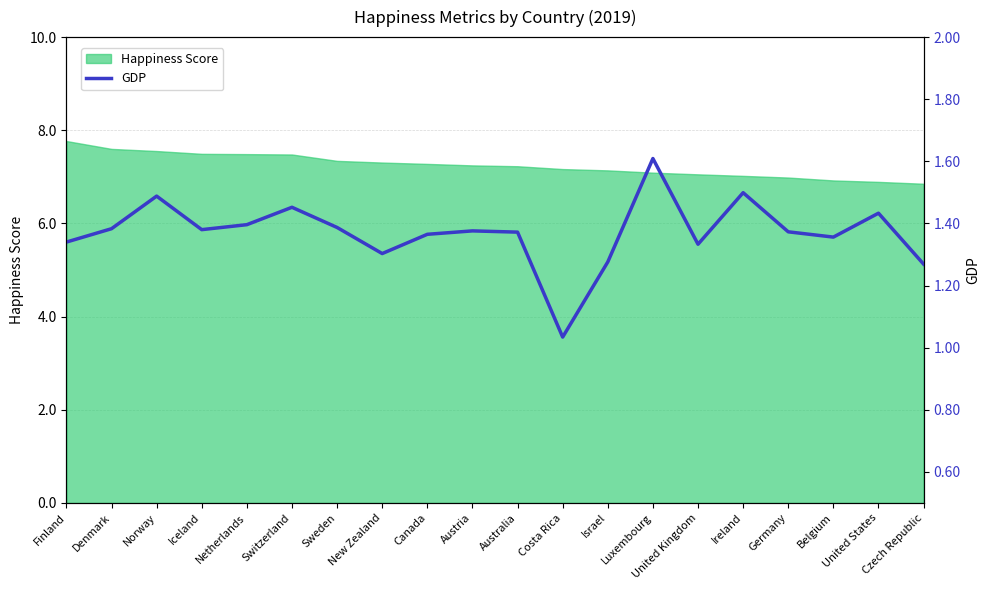

What is the minimum value for Happiness Score?

6.9